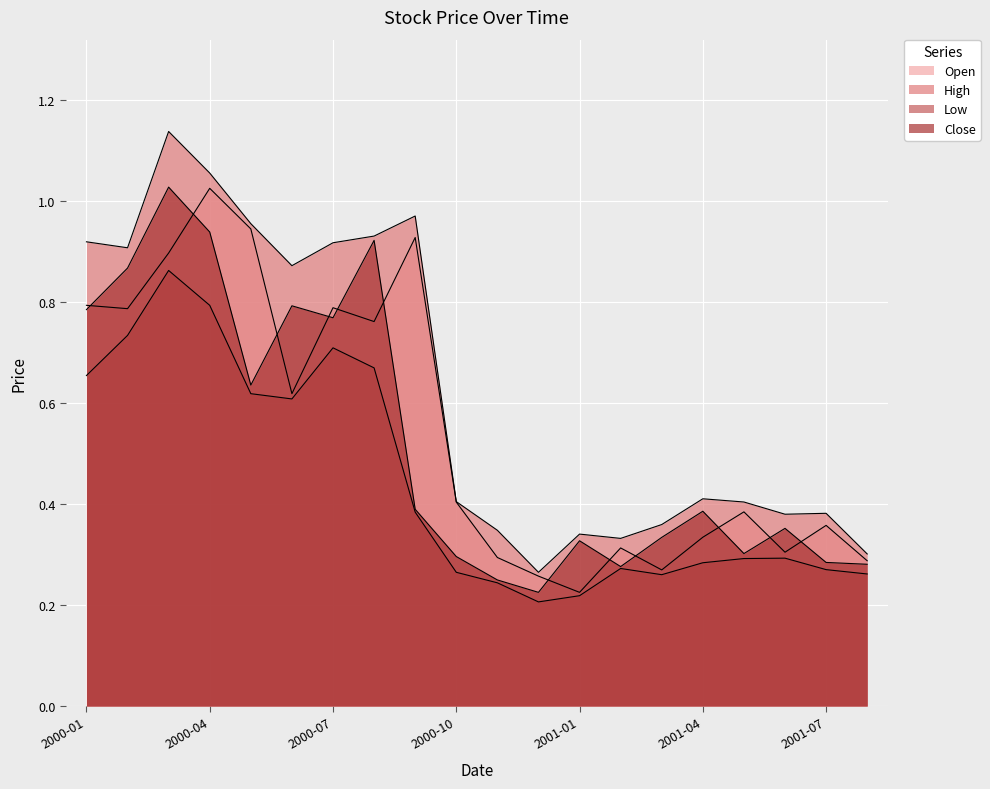

Reading right to left, what are all the values shown in this chart?

Open: 0.3	0.4	0.3	0.4	0.3	0.3	0.3	0.2	0.3	0.3	0.4	0.9	0.8	0.8	0.6	0.9	1.0	0.9	0.8	0.8
High: 0.3	0.4	0.4	0.4	0.4	0.4	0.3	0.3	0.3	0.3	0.4	1.0	0.9	0.9	0.9	1.0	1.1	1.1	0.9	0.9
Low: 0.3	0.3	0.3	0.3	0.3	0.3	0.3	0.2	0.2	0.2	0.3	0.4	0.7	0.7	0.6	0.6	0.8	0.9	0.7	0.7
Close: 0.3	0.3	0.4	0.3	0.4	0.3	0.3	0.3	0.2	0.2	0.3	0.4	0.9	0.8	0.8	0.6	0.9	1.0	0.9	0.8